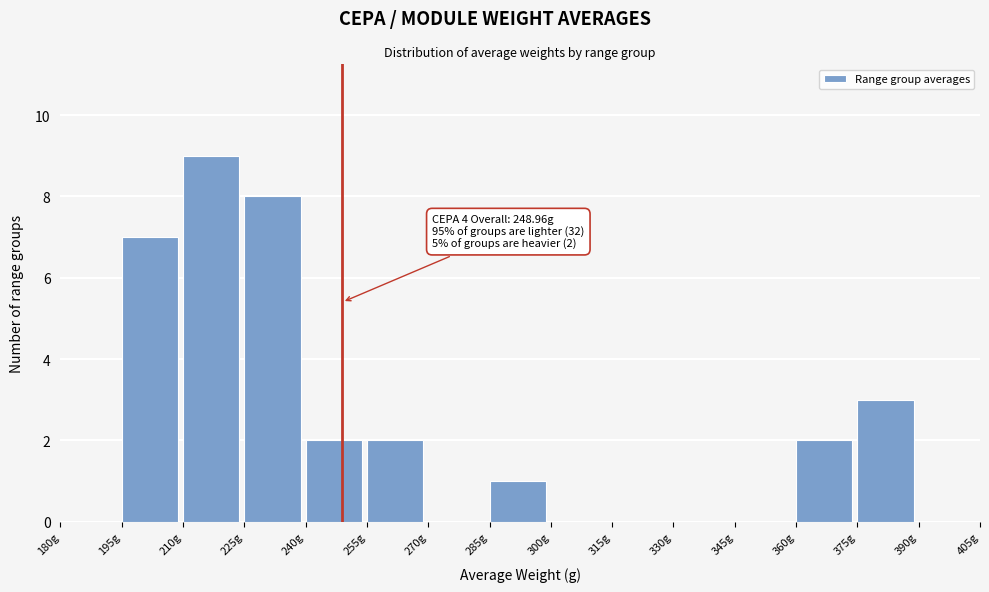

Over which range of the x-axis is the bar tallest?

210 to 225